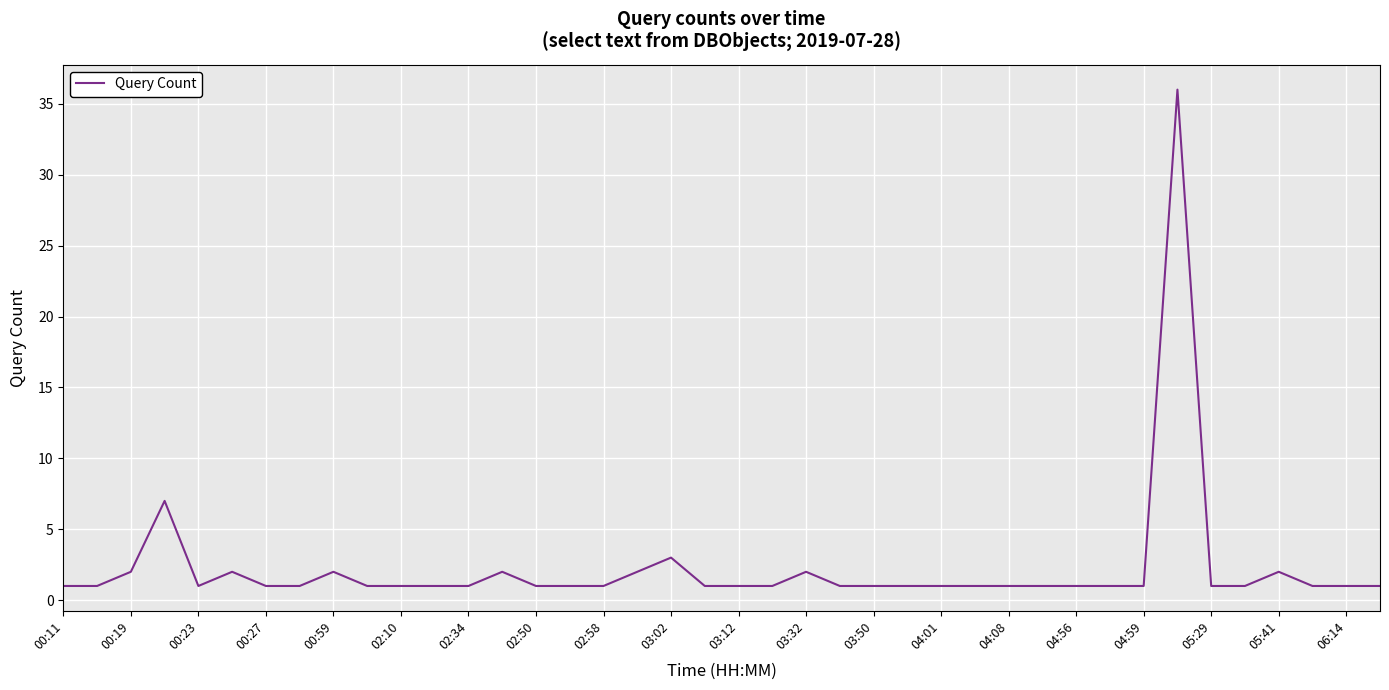

What is the greatest value displayed?

36